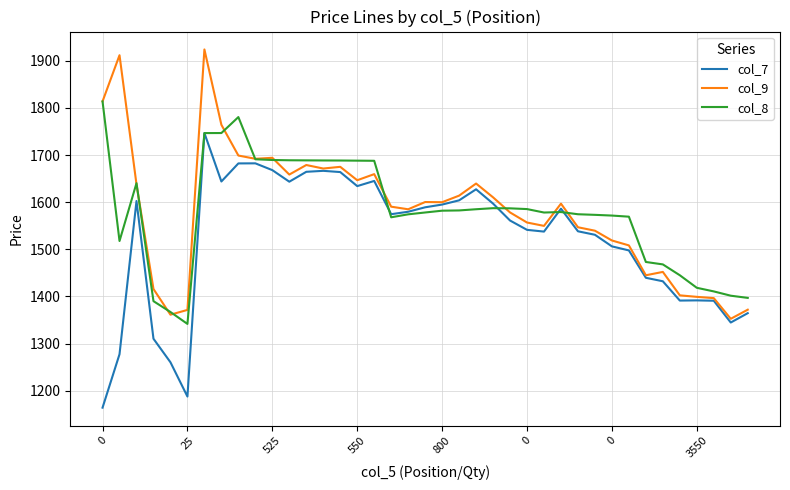

Rank the series by their maximum value, from highest to lowest.

col_9, col_8, col_7